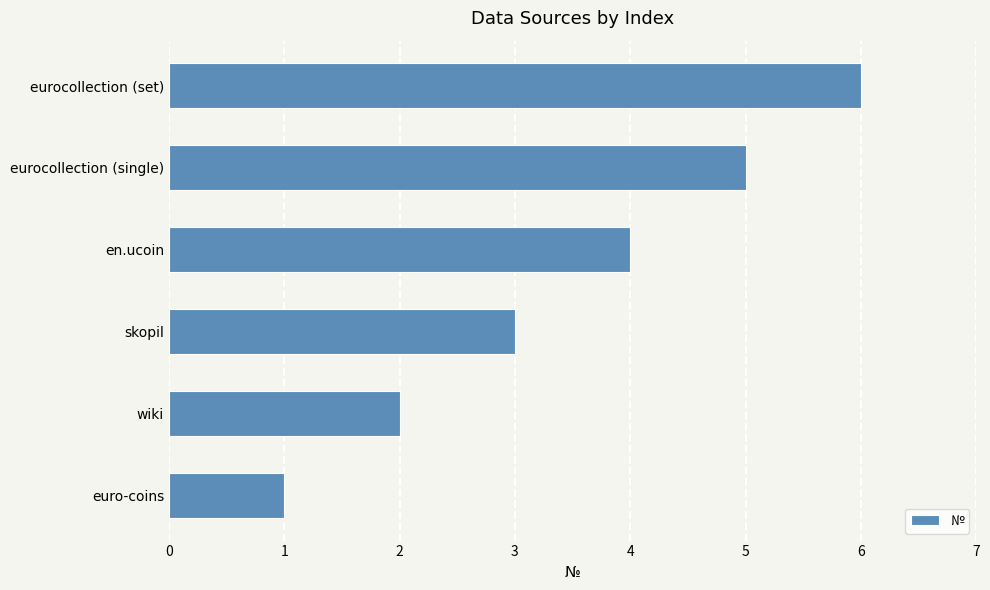

Rank the categories by value from lowest to highest.

euro-coins, wiki, skopil, en.ucoin, eurocollection (single), eurocollection (set)